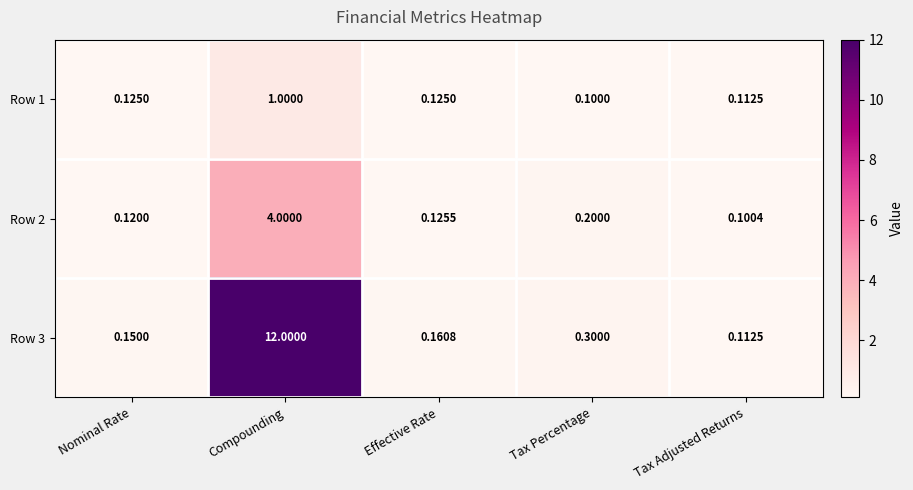

At which label is Row 2 closest to 2?

Tax Percentage